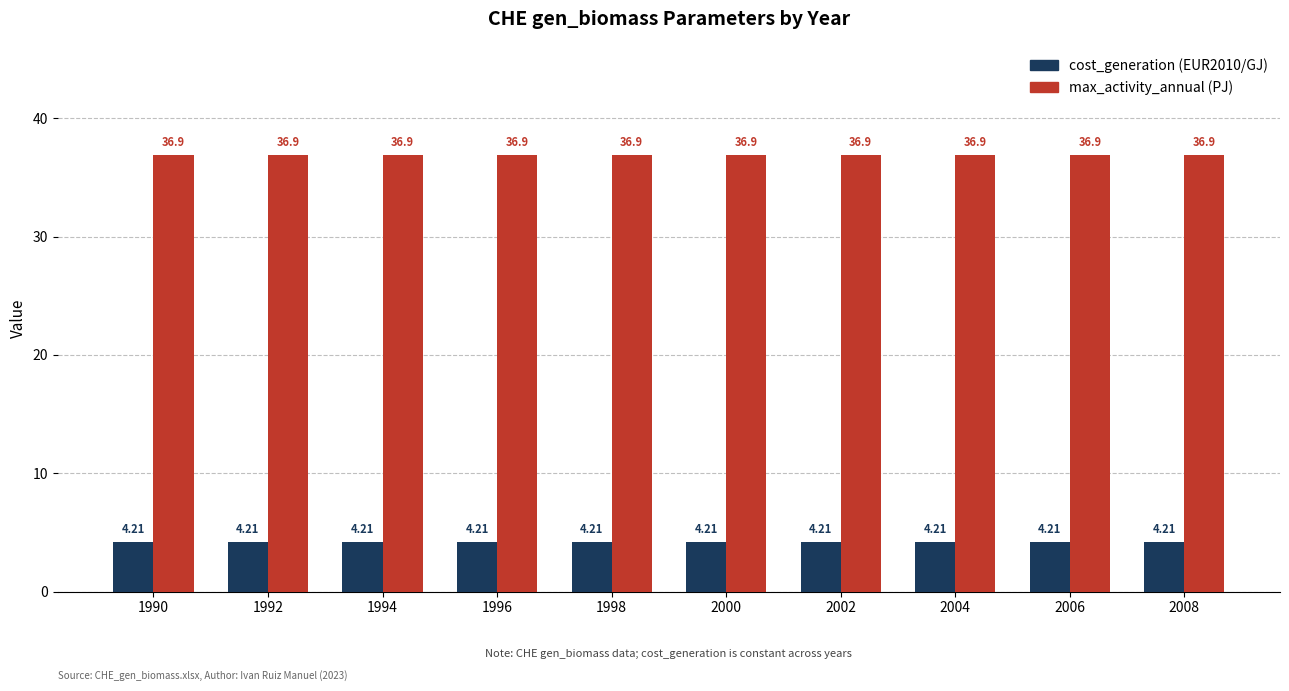

What is the difference between the highest and lowest values at 1996?

32.7